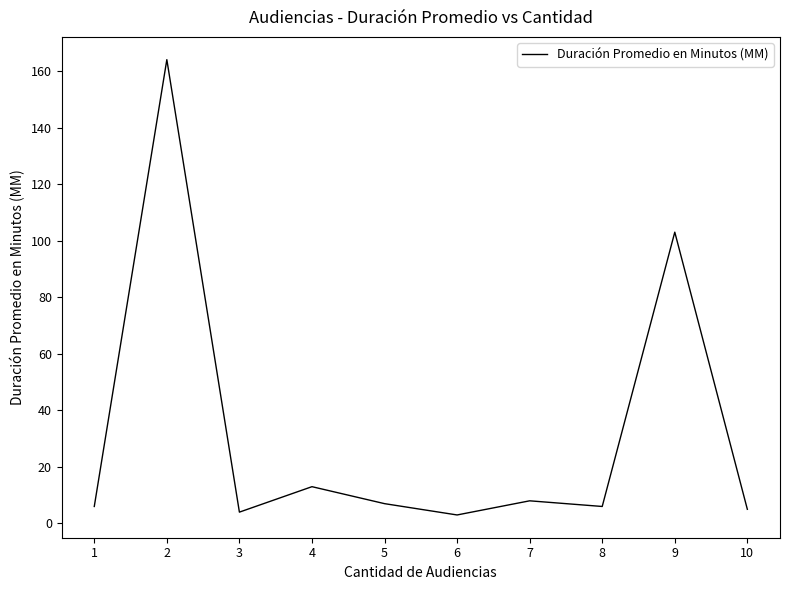

How many values are below 7?

5